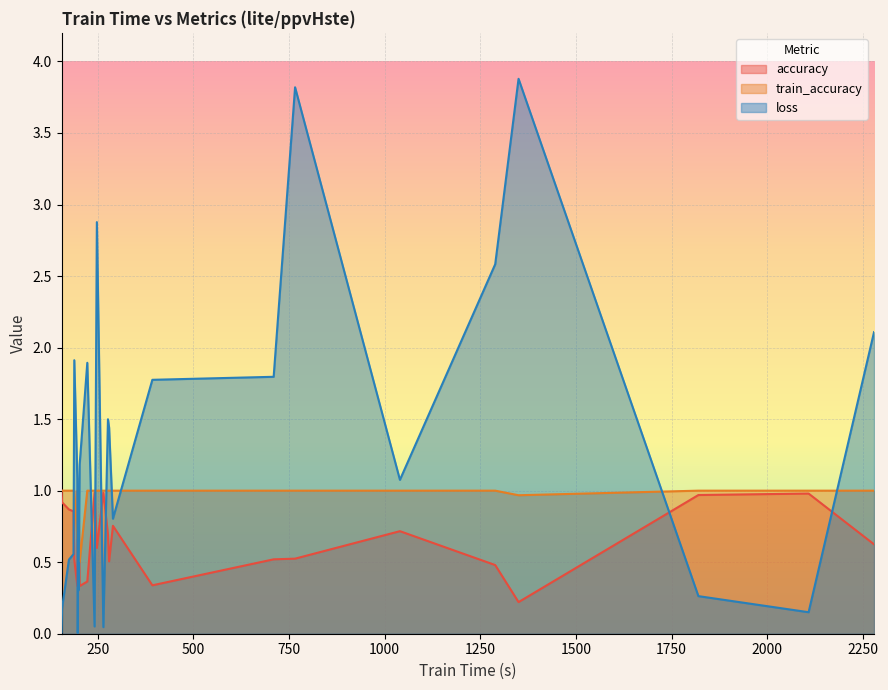

What is the greatest value displayed?

3.9